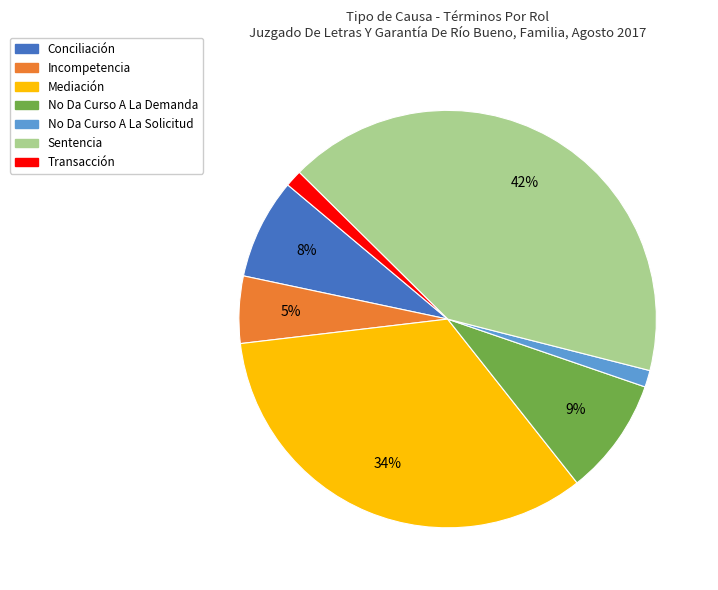

To the nearest percent, what is the combined percentage of Mediación and No Da Curso A La Solicitud?

35%